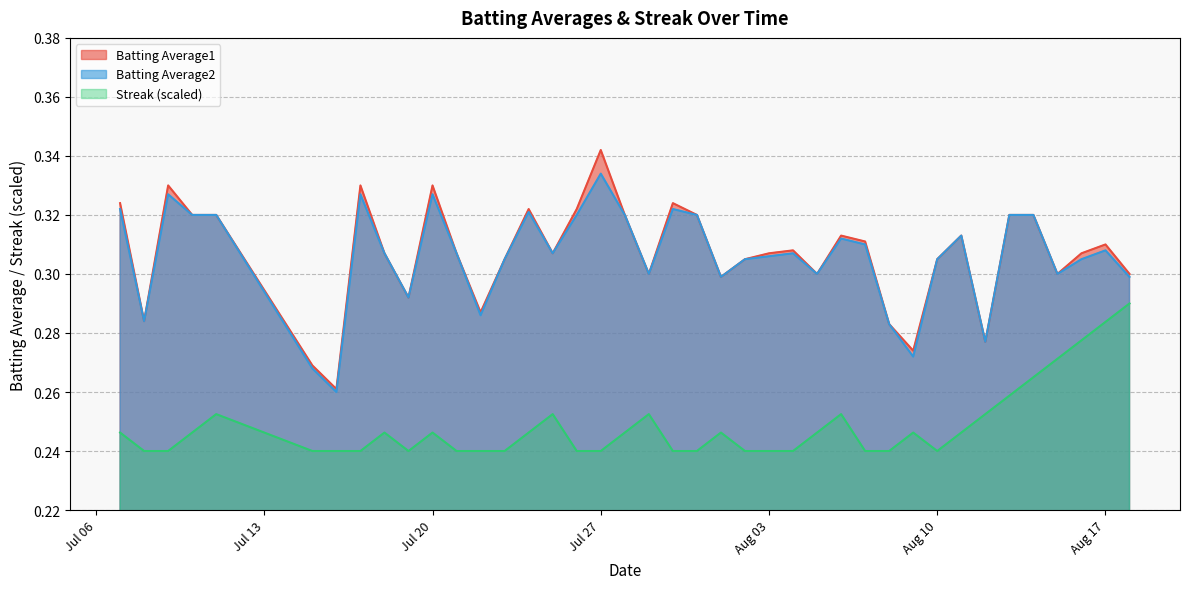

True or false: Batting Average2 and Batting Average1 cross at least once.

False